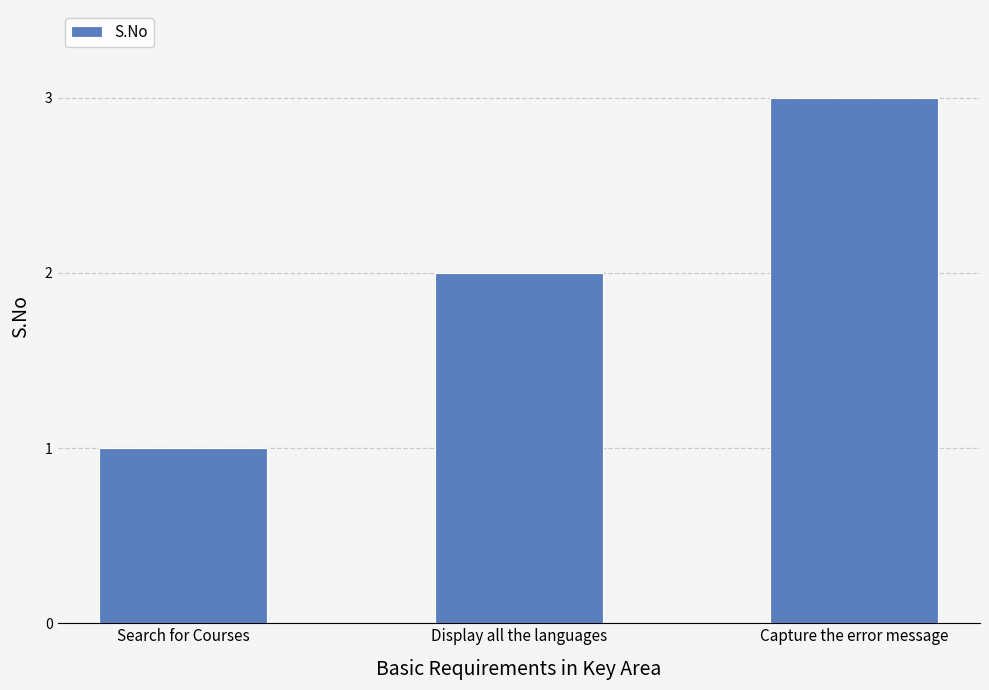

What is the minimum value shown in the chart?

1